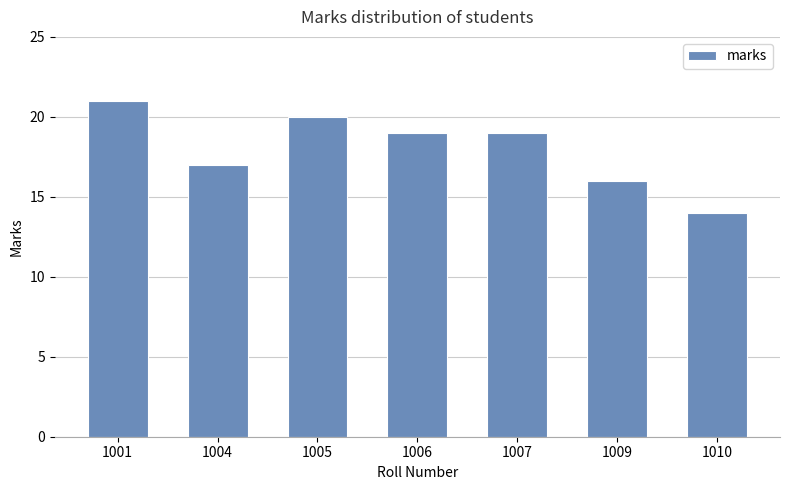

The value at 1001 is 21. True or false?

True